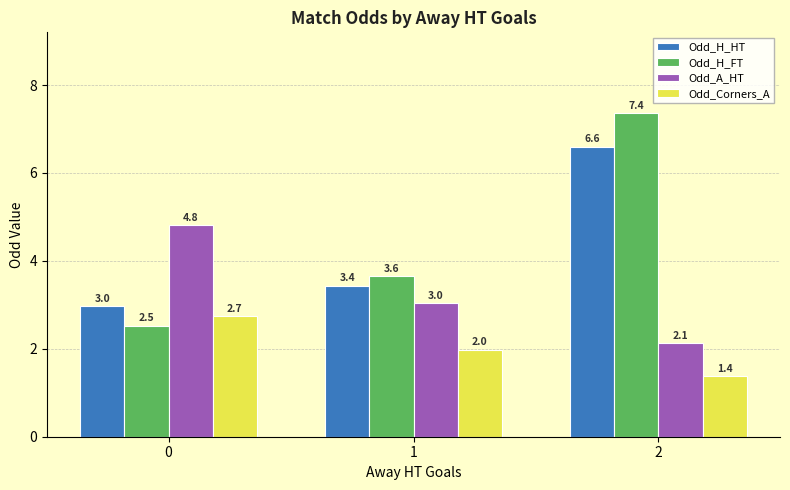

At 1, list the series in order from largest to smallest.

Odd_H_FT, Odd_H_HT, Odd_A_HT, Odd_Corners_A